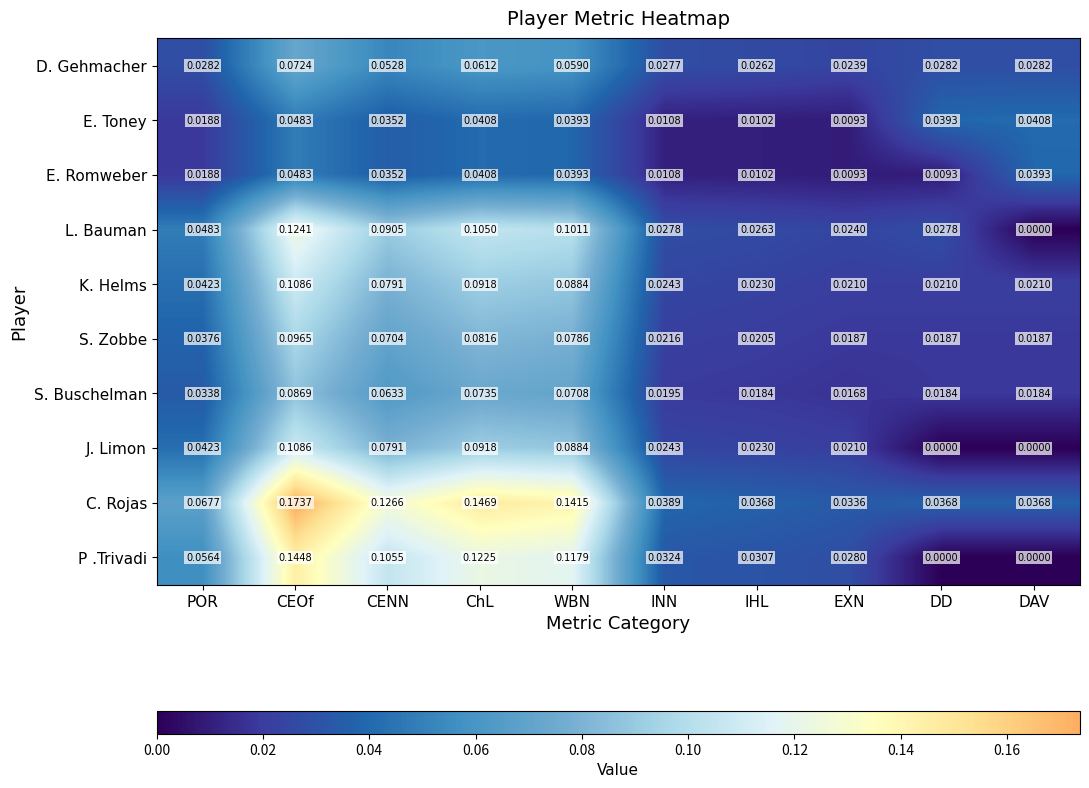

How many categories are shown in the chart?

10